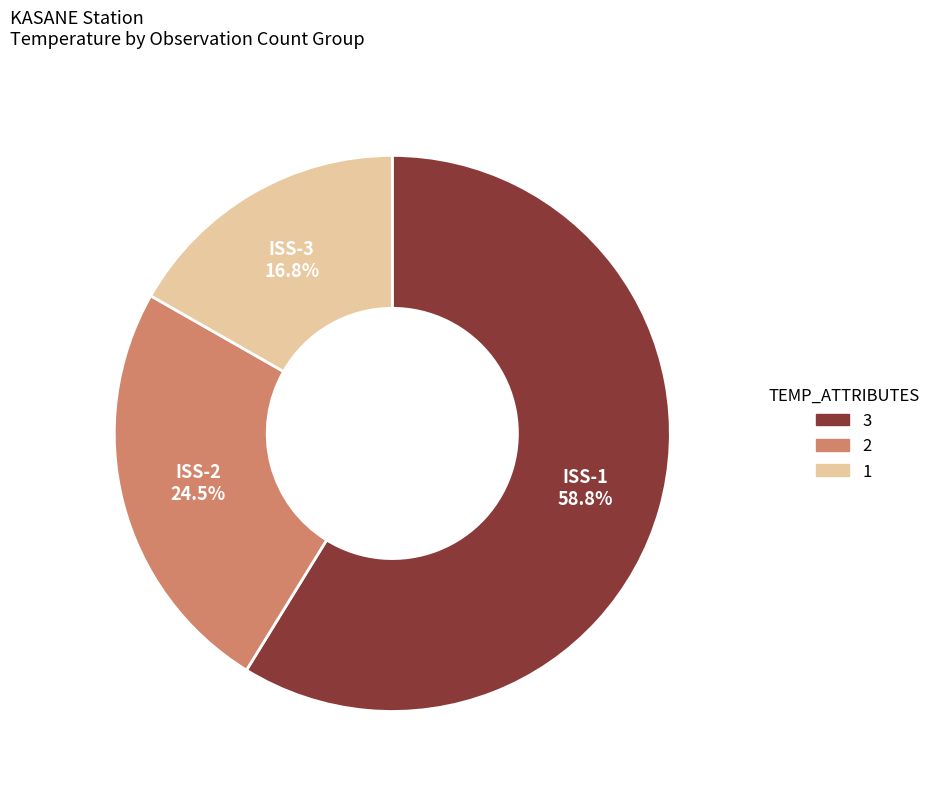

Does any single category account for the majority?

Yes